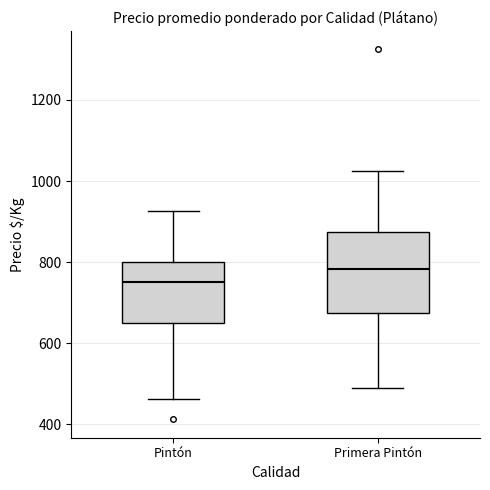

Which box is the tallest, from its lower edge to its upper edge?

Primera Pintón